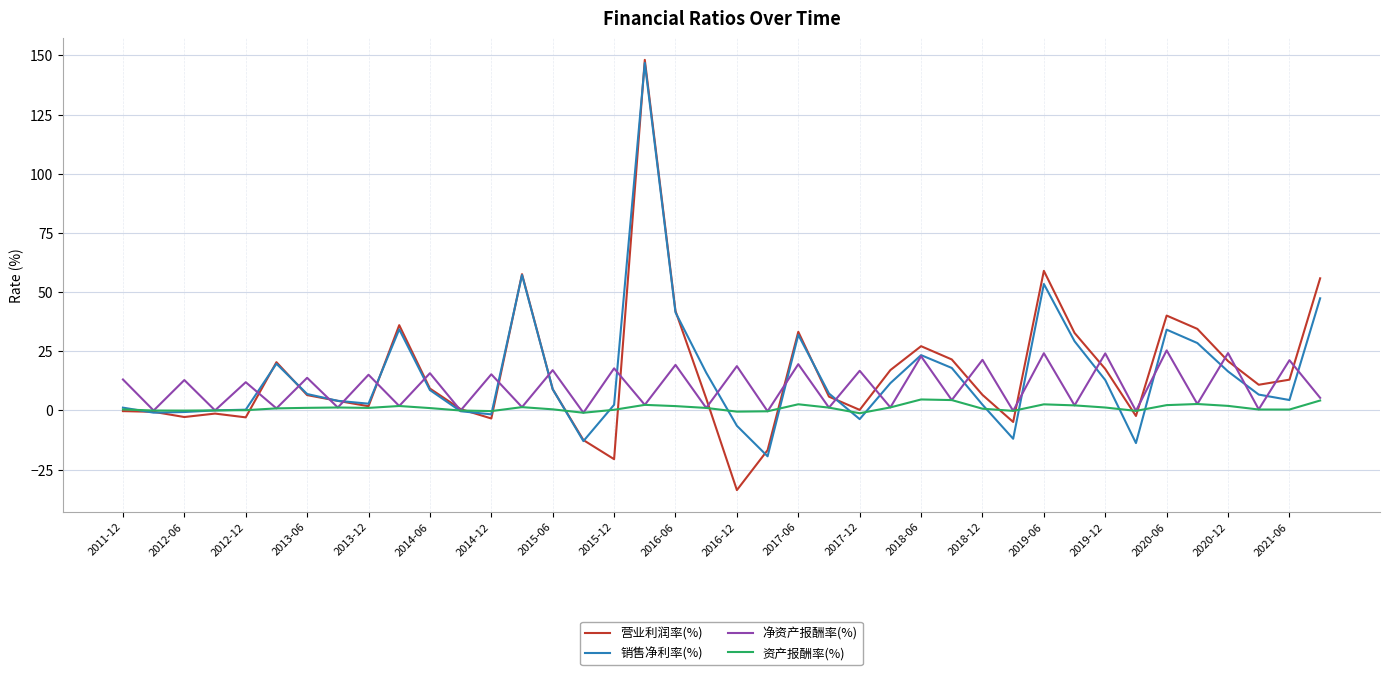

Which series has the widest spread of values?

营业利润率(%)